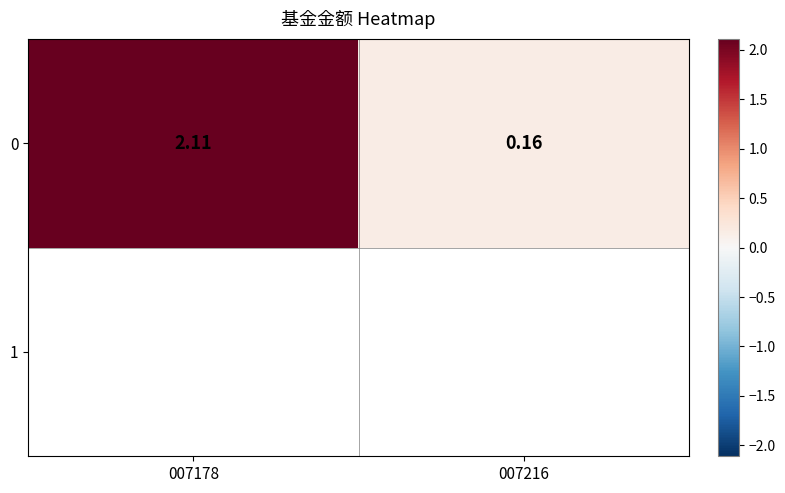

Which category has the highest value across all series?

007178